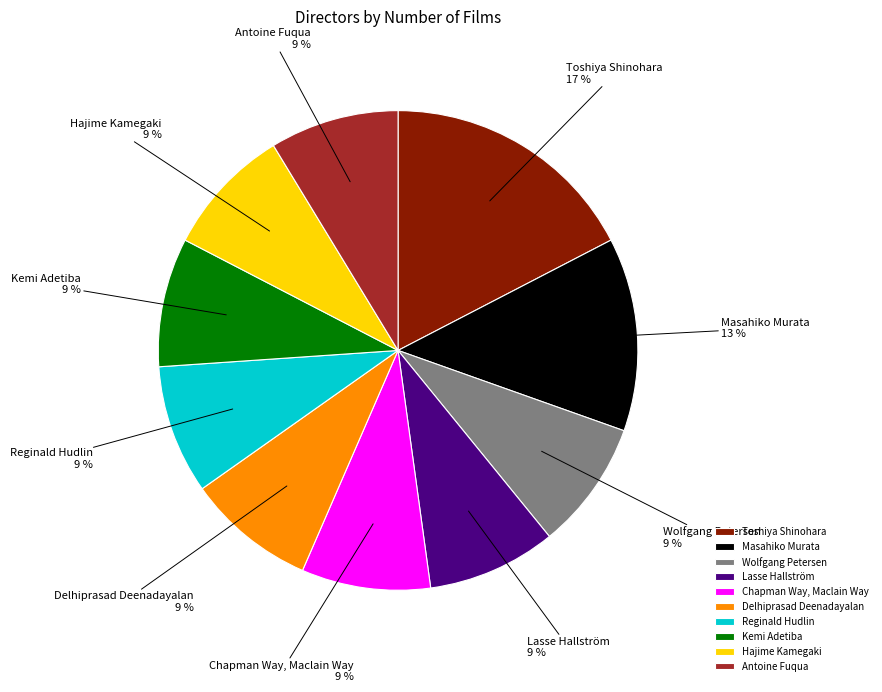

True or false: Chapman Way, Maclain Way accounts for 16% of the total.

False